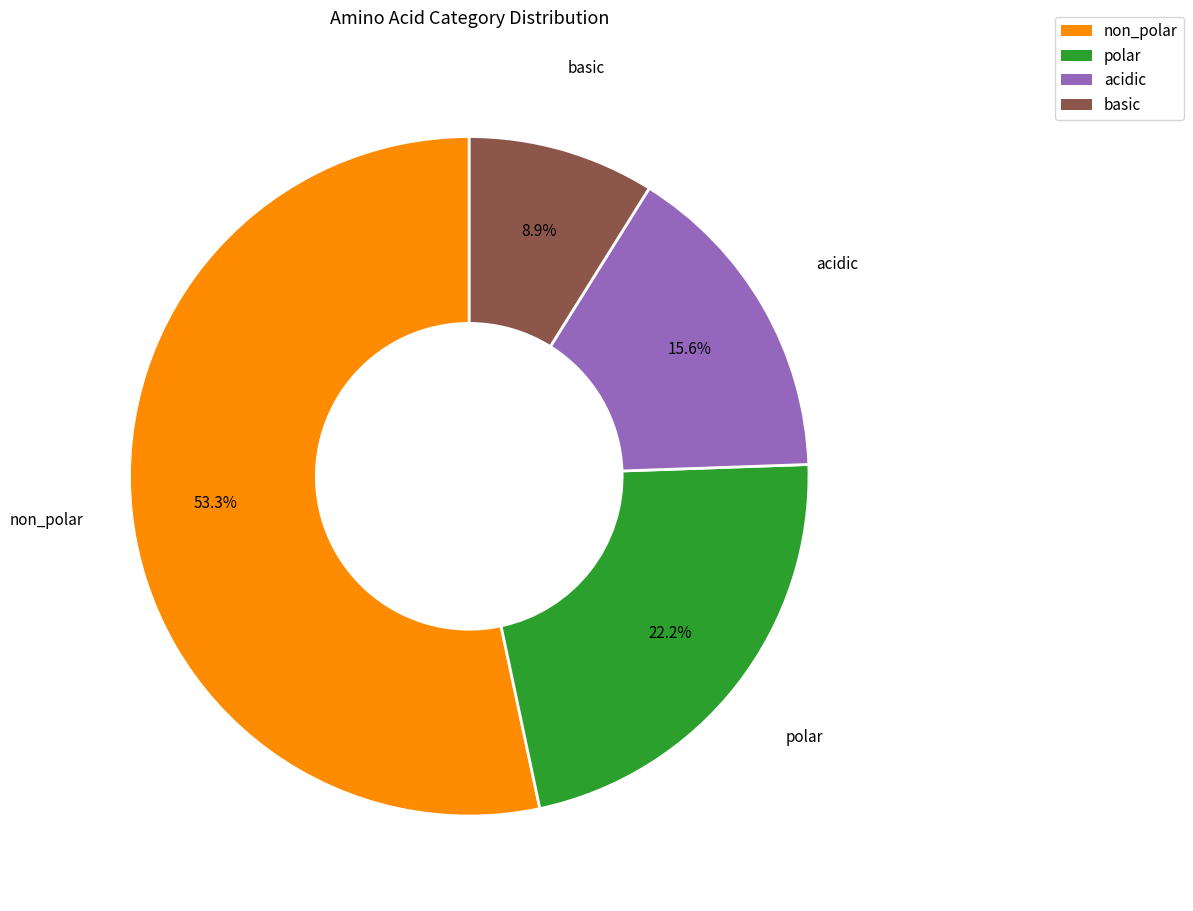

Does acidic represent more than half of the total?

No